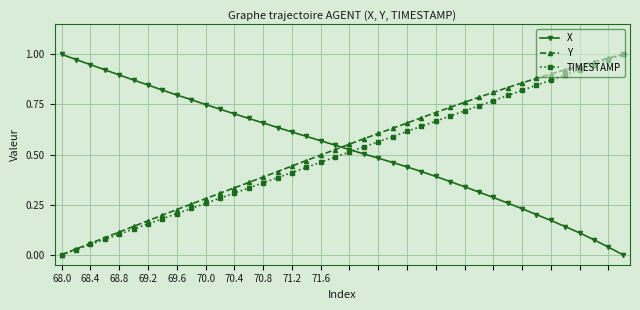

How many lines are shown in the chart?

3